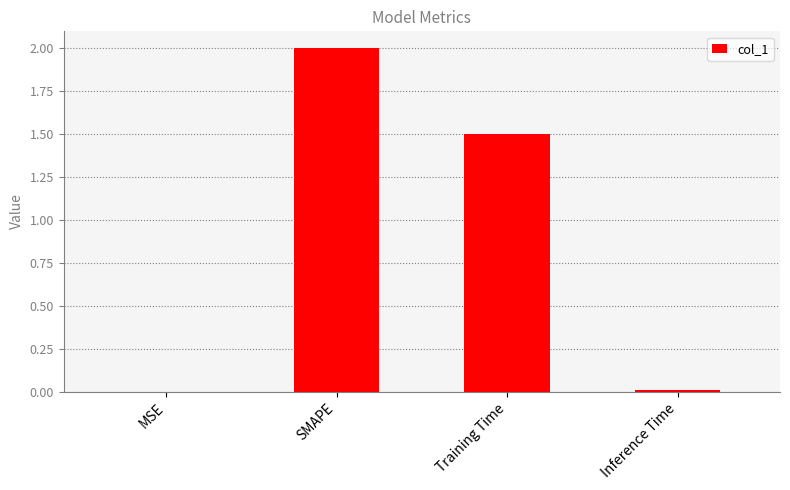

Count the number of data series in this chart.

1